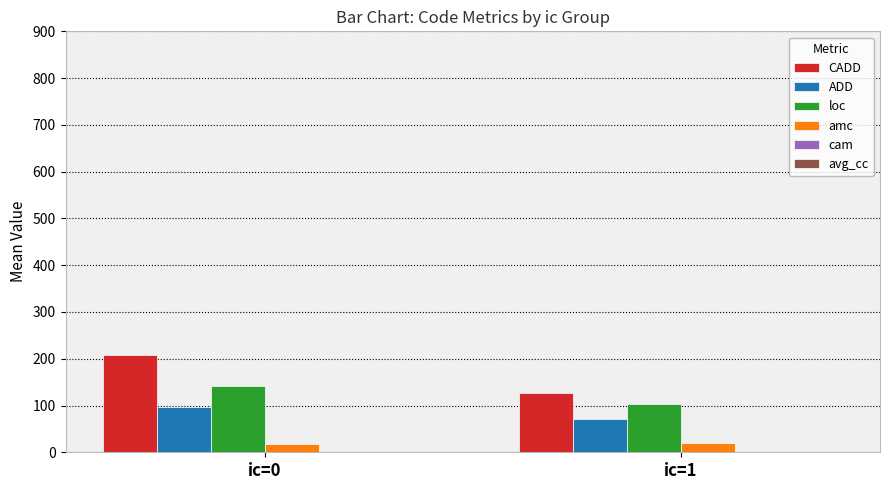

What is the sum of all ADD values?

169.3